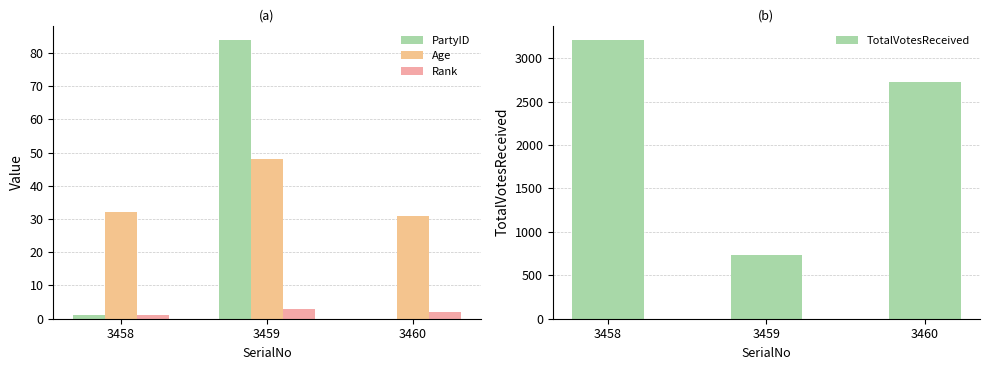

Which series has the largest range (max minus min)?

TotalVotesReceived